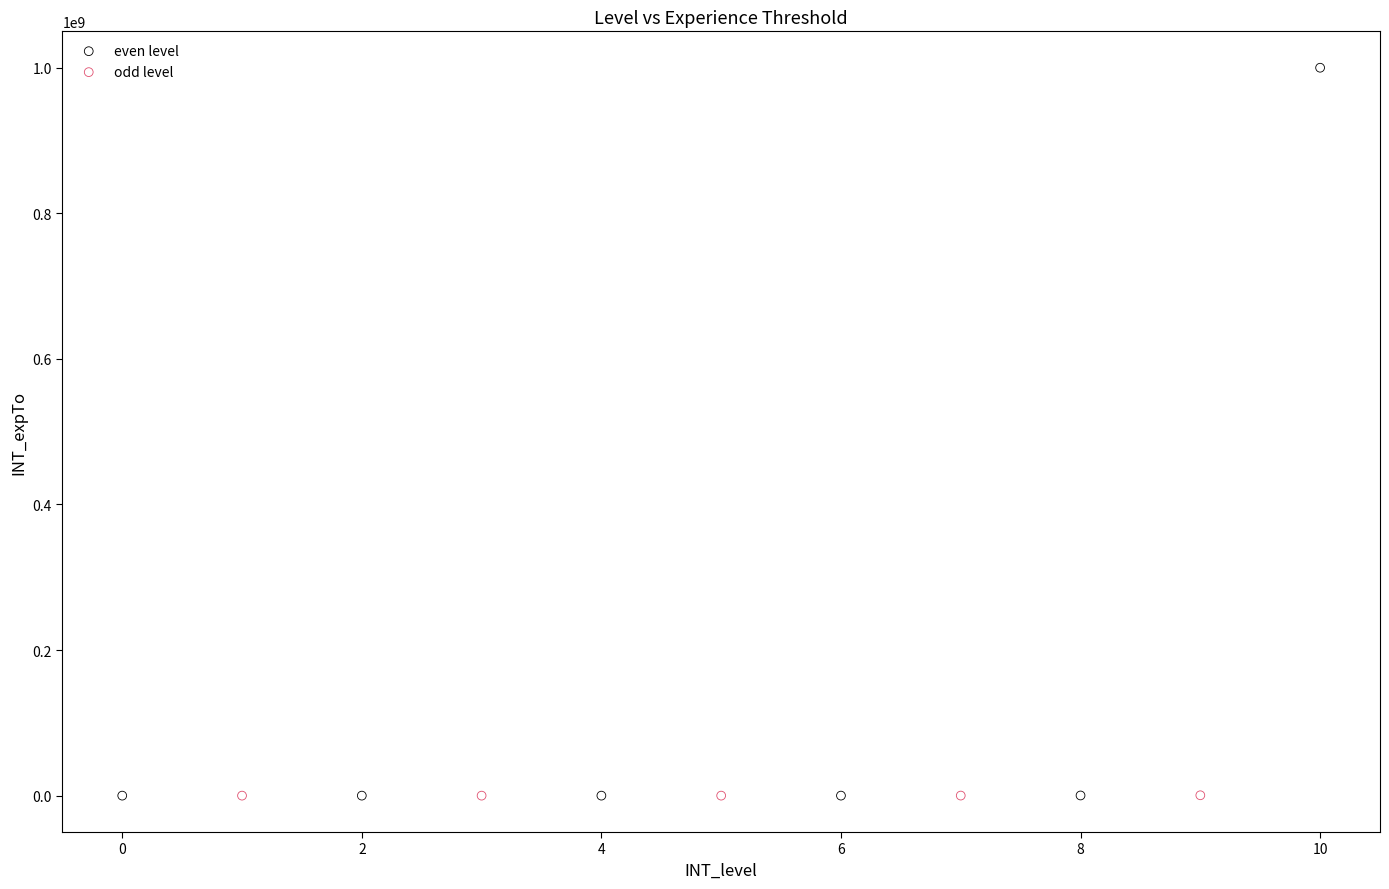

Which series has the largest Y range (max minus min)?

even level